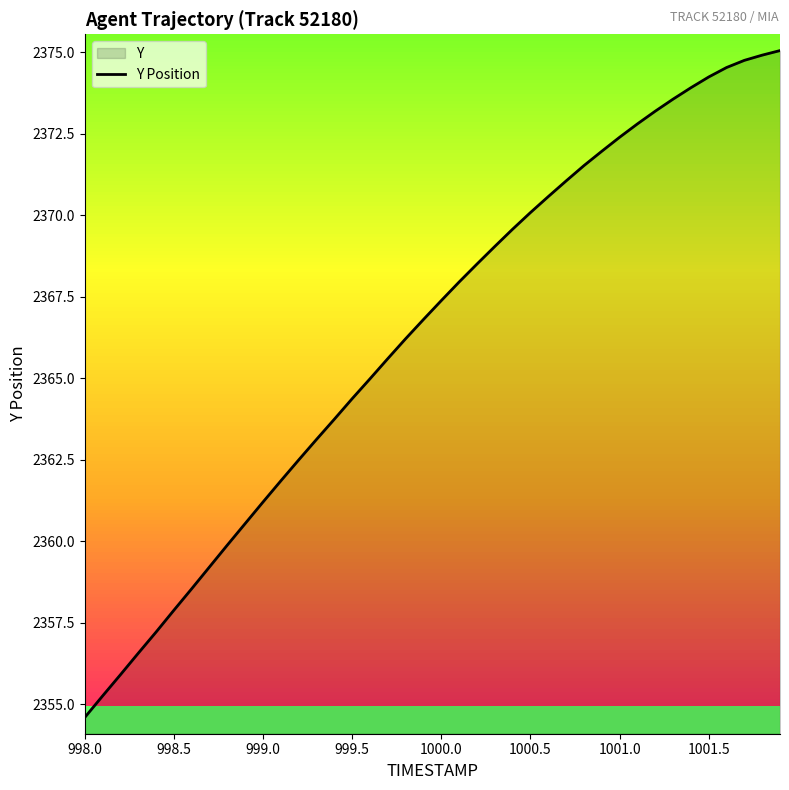

Which category has the lowest value across all series?

998.0